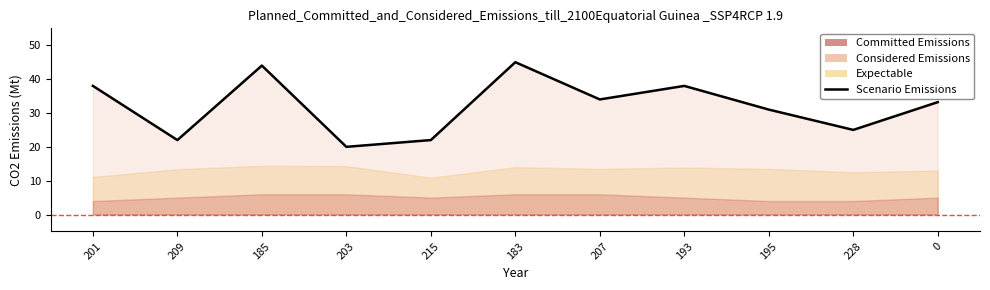

What is the label of the 8th point from the left?

193